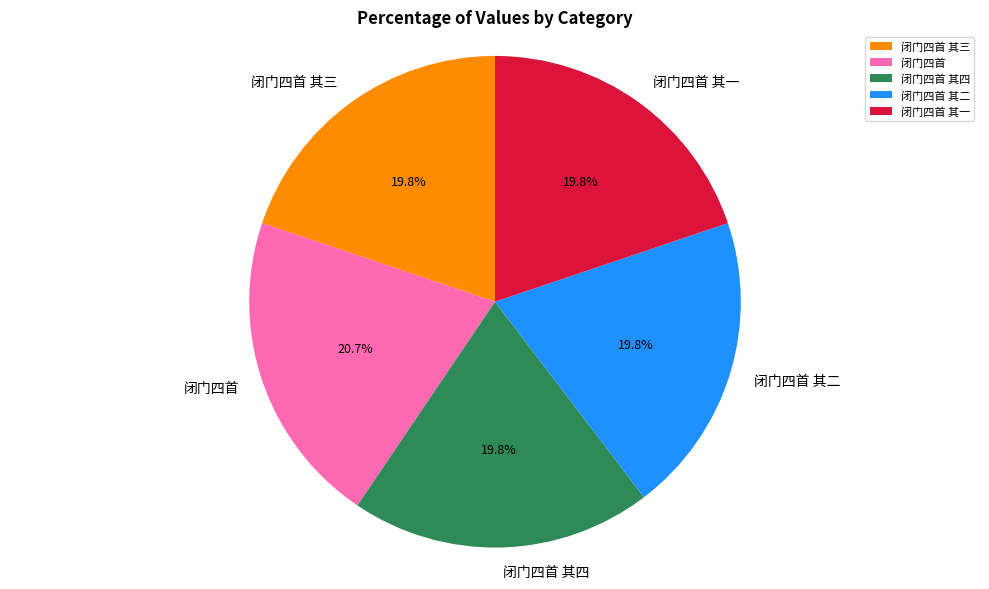

Which category has the biggest portion of the pie?

闭门四首